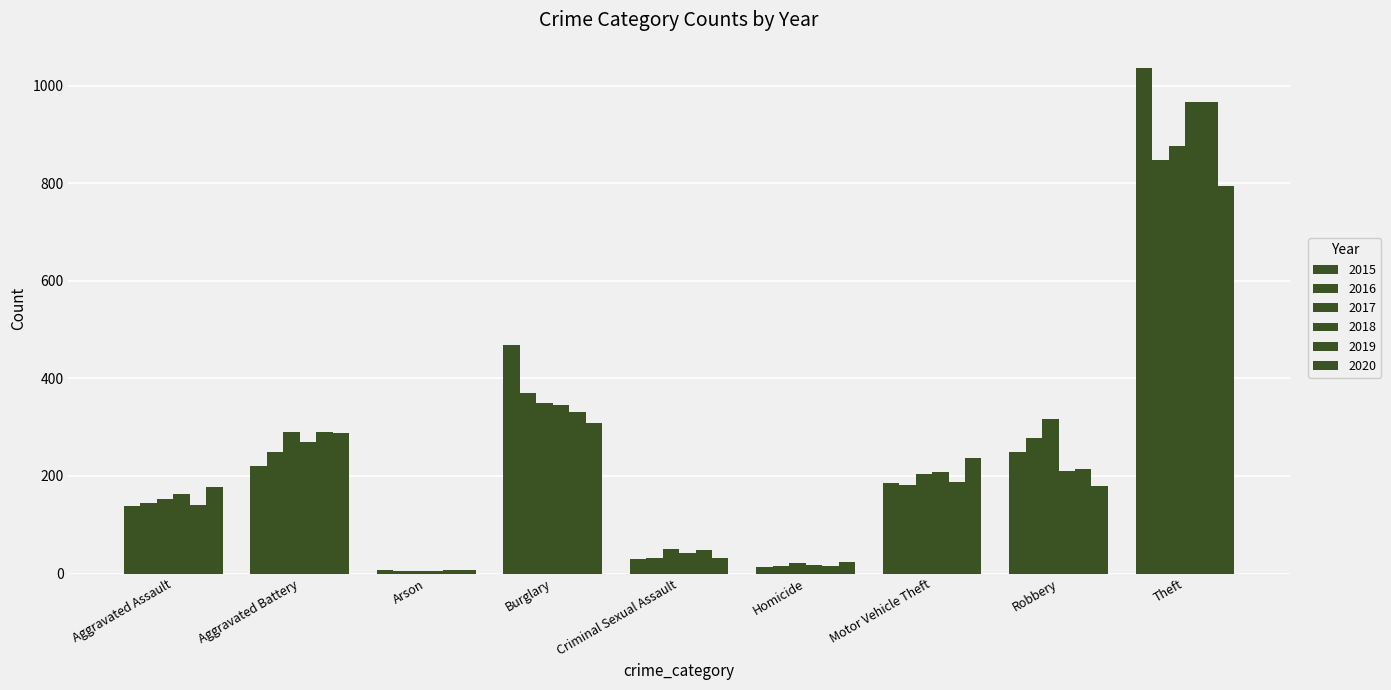

The value of 2019 at Criminal Sexual Assault is 11. True or false?

False